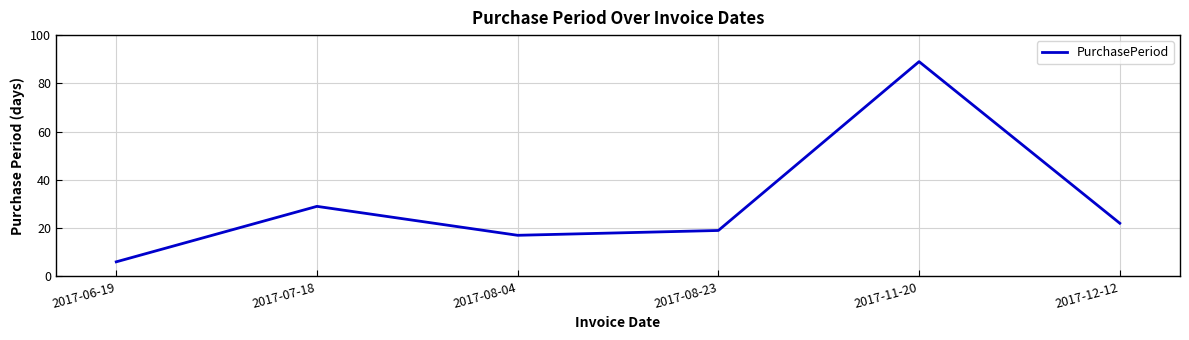

The value at 2017-08-04 is 11. True or false?

False